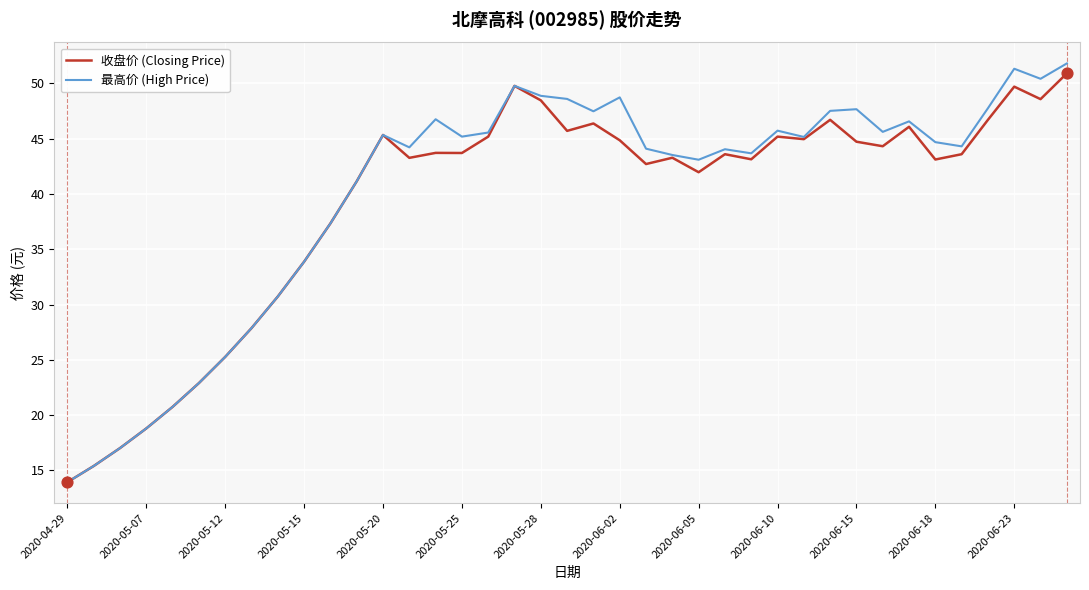

What is the highest value of the 最高价 (High Price) series?

51.8